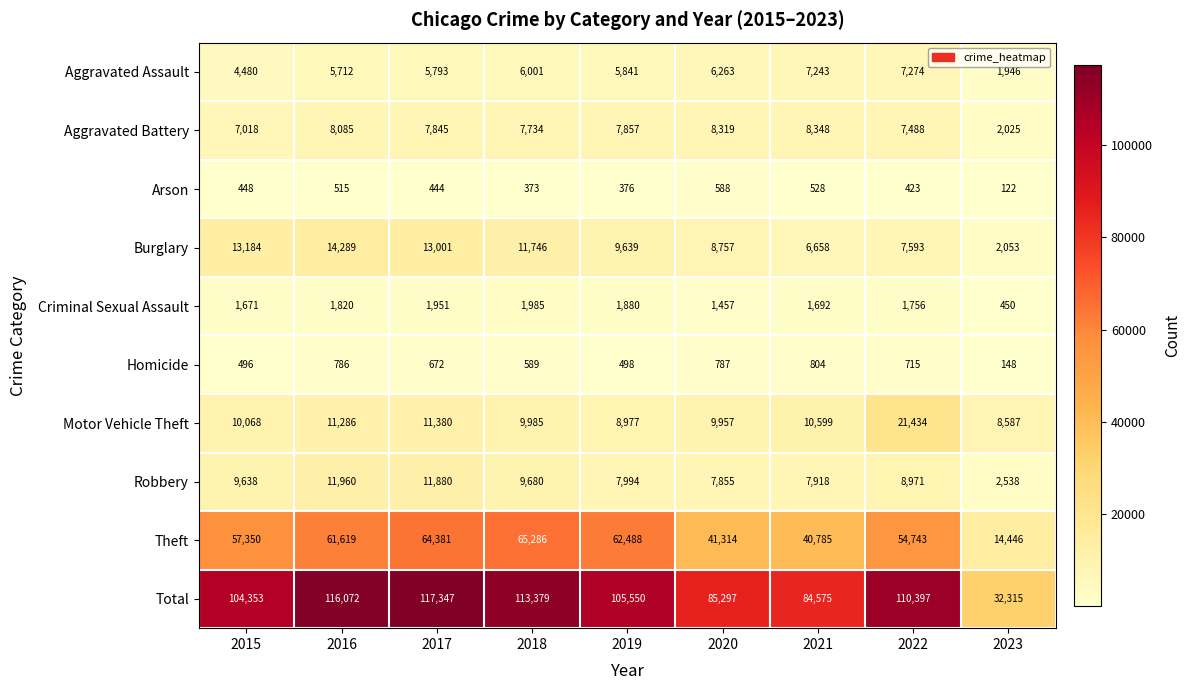

What is the difference between the Theft values at 2016 and 2021?

20834